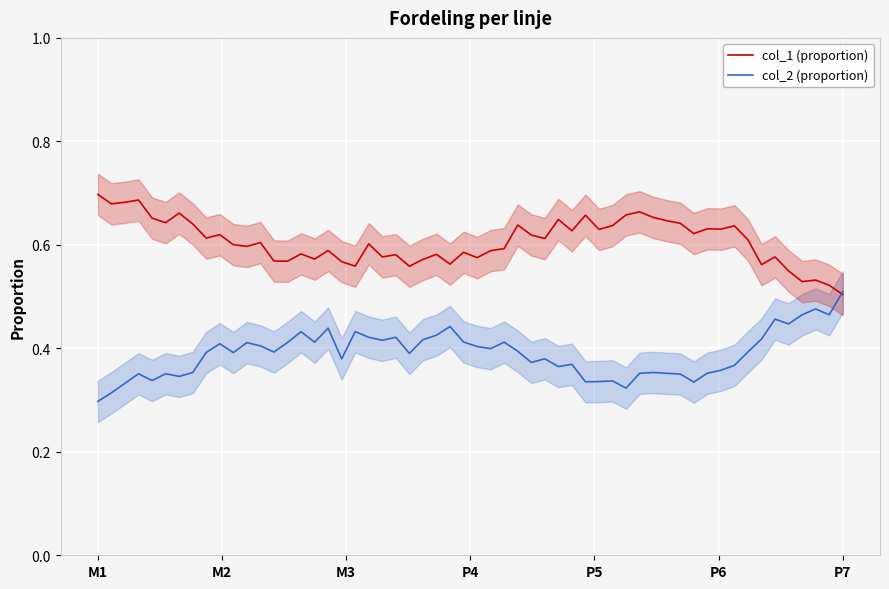

Between M3 and P4, which is larger?

M3